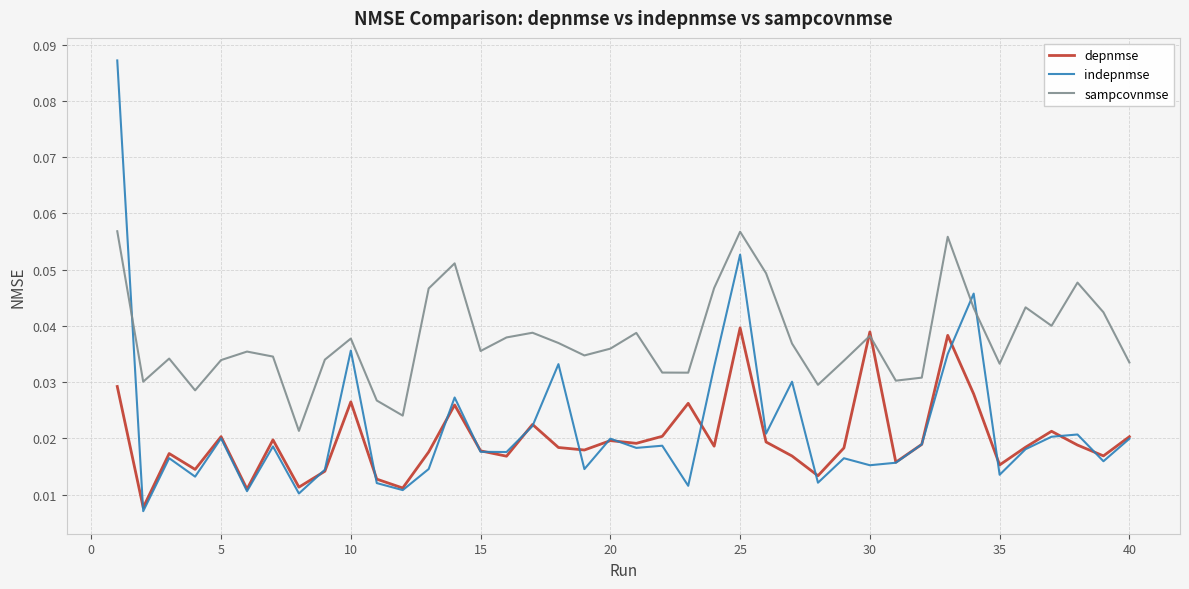

Which series has the largest total across all categories?

sampcovnmse